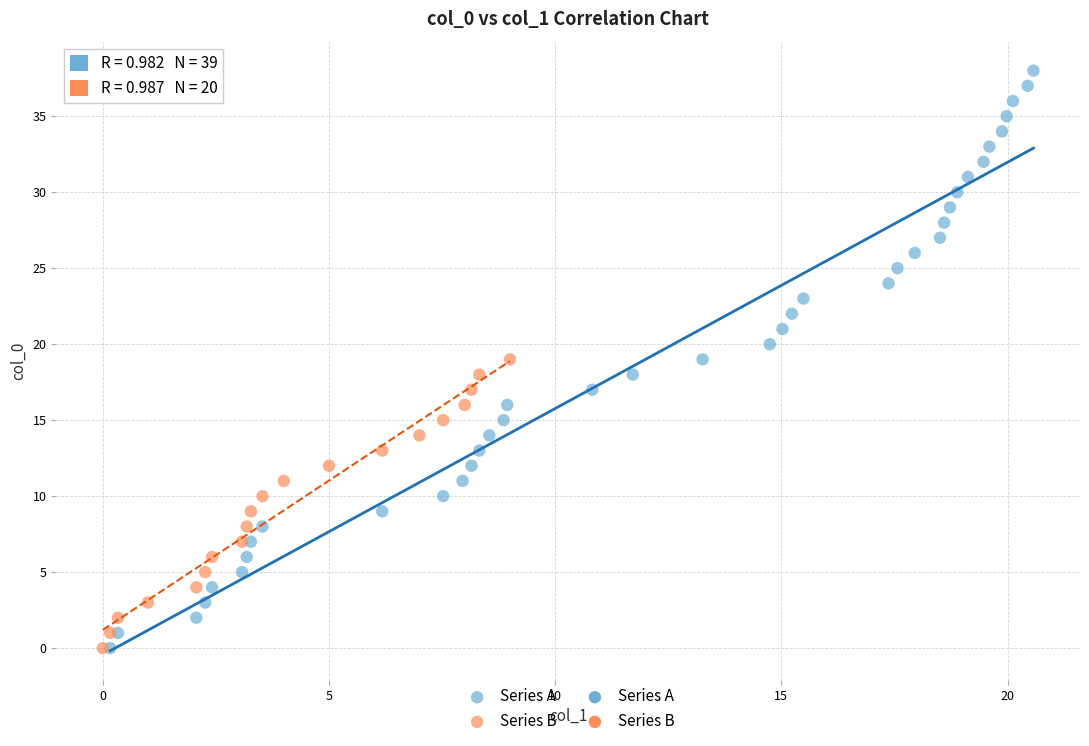

Which series has the widest spread of Y values?

Series A